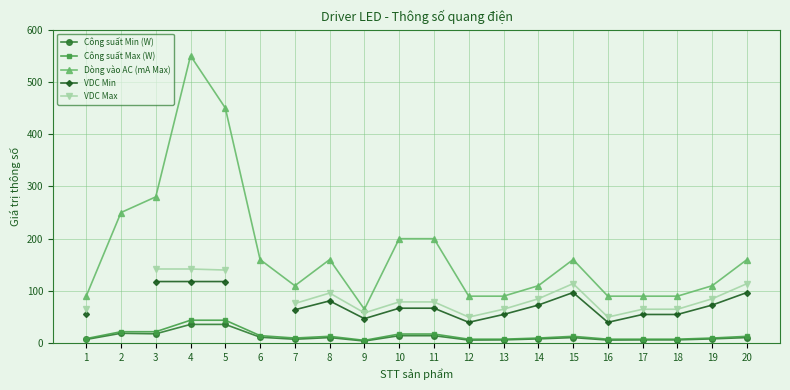

Which series has the largest range (max minus min)?

Dòng vào AC (mA Max)